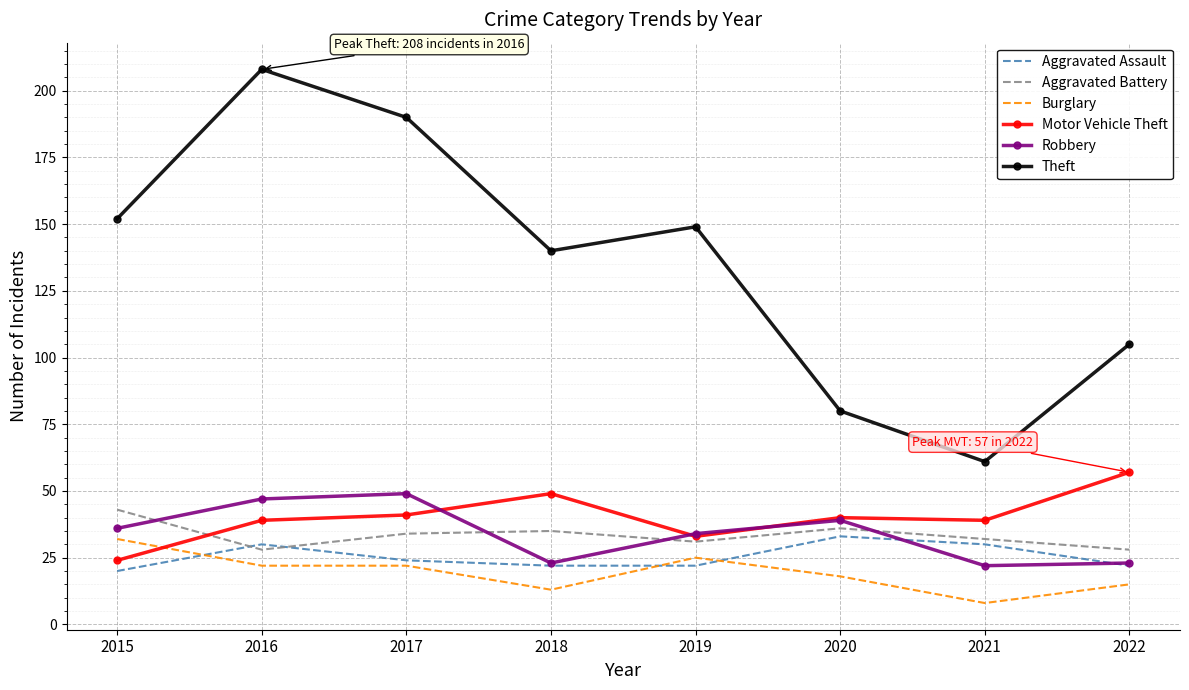

Reading left to right, transcribe all the data shown in this chart.

Aggravated Assault: 20	30	24	22	22	33	30	22
Aggravated Battery: 43	28	34	35	31	36	32	28
Burglary: 32	22	22	13	25	18	8	15
Motor Vehicle Theft: 24	39	41	49	33	40	39	57
Robbery: 36	47	49	23	34	39	22	23
Theft: 152	208	190	140	149	80	61	105